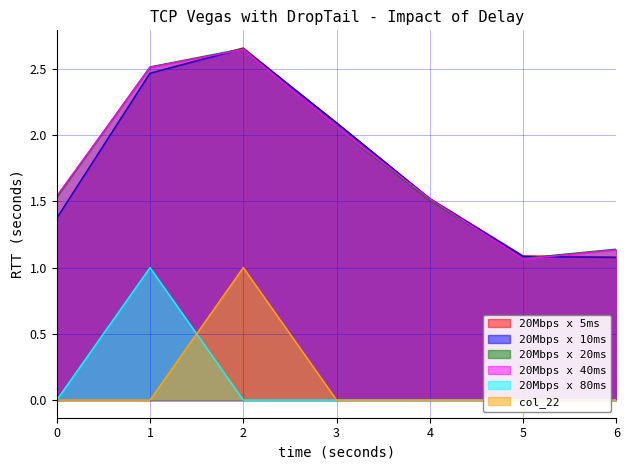

How many data points does each series have?

7